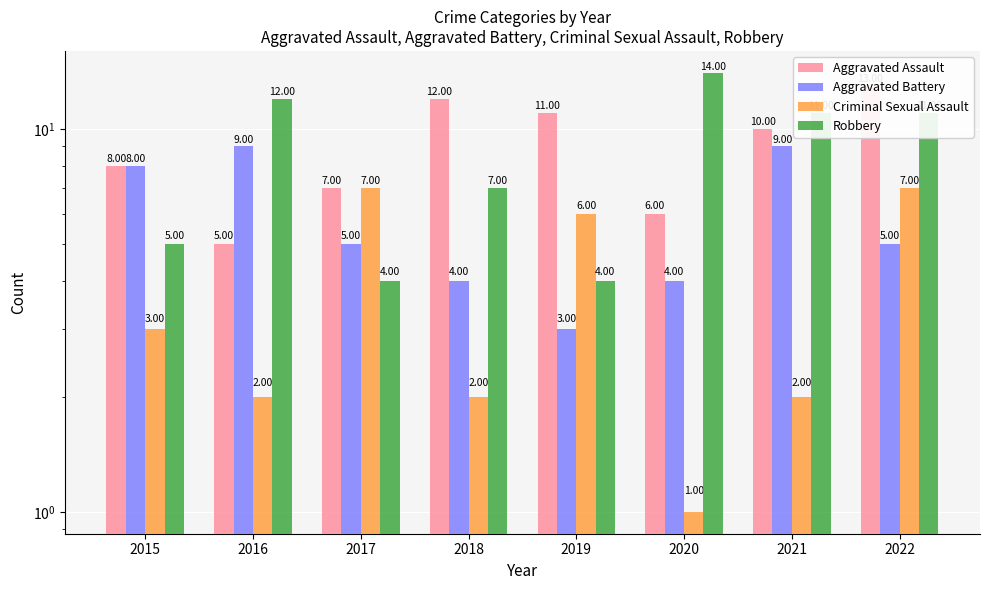

List the labels in order of Aggravated Battery value, smallest first.

2019, 2018, 2020, 2017, 2022, 2015, 2016, 2021